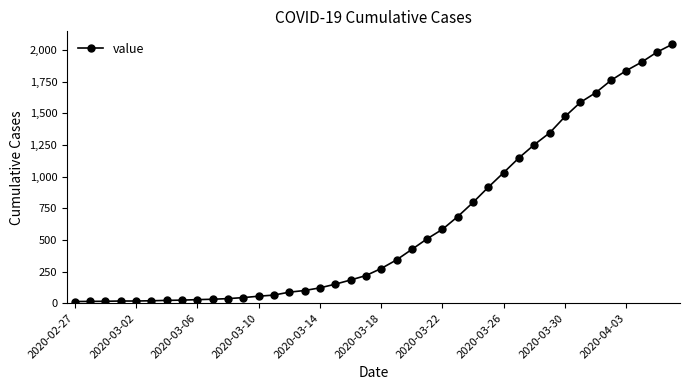

What is the difference between the maximum and minimum values?

2034